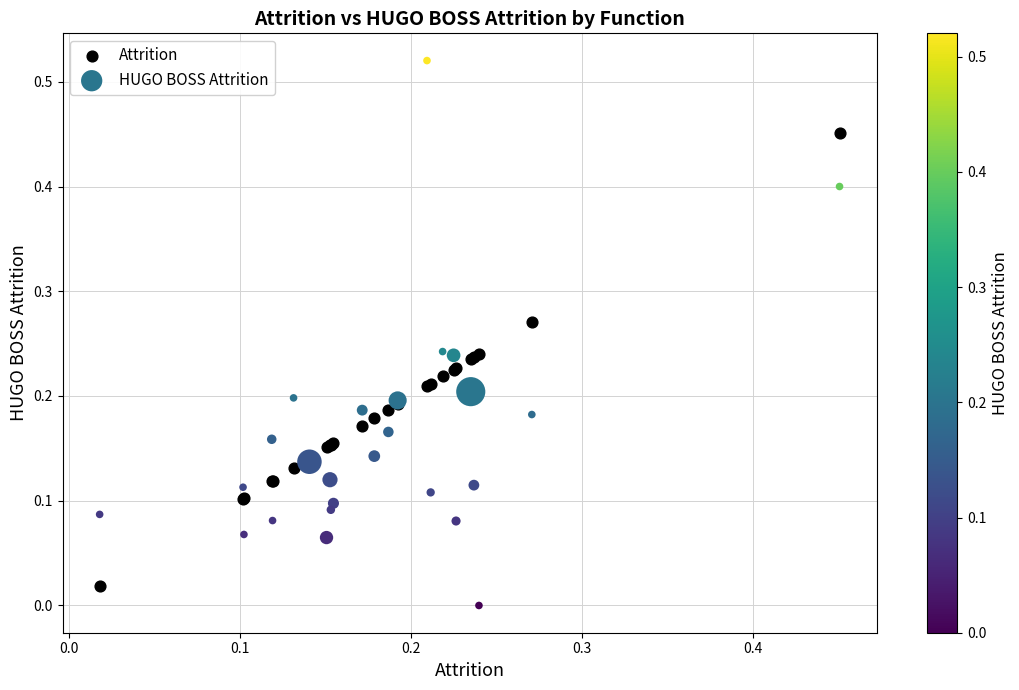

Which series has the widest spread of Y values?

HUGO BOSS Attrition